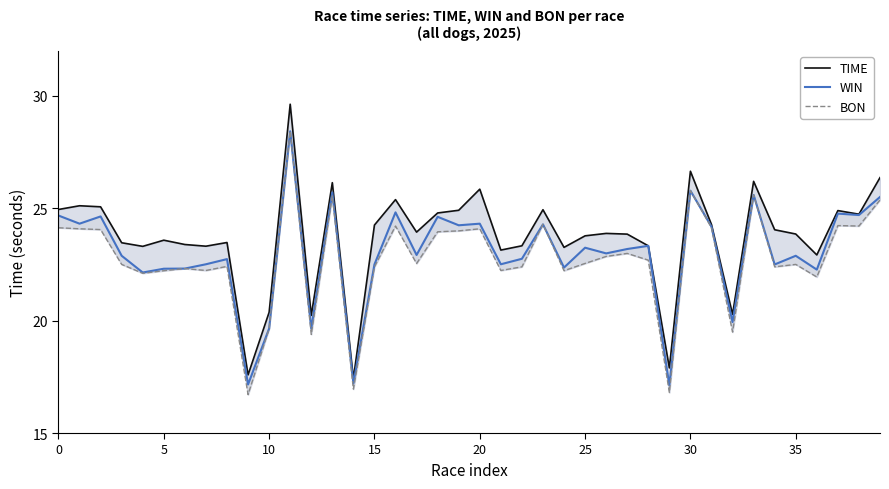

The TIME series shows 23.9 at 26. True or false?

True